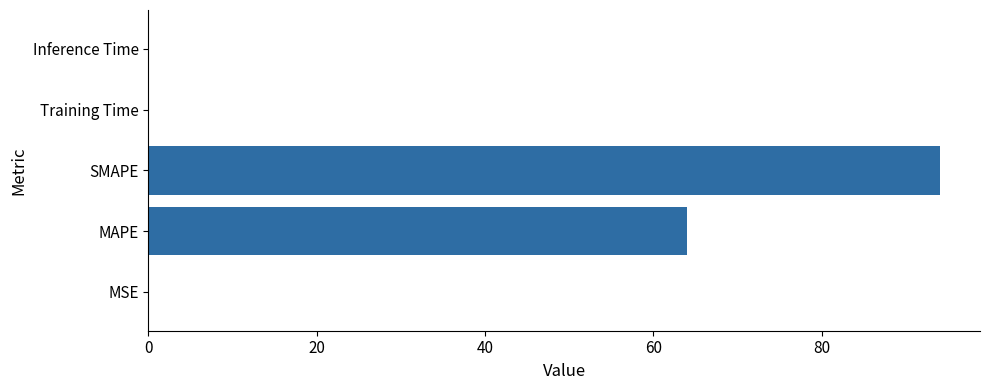

At which label is the value closest to 47?

MAPE